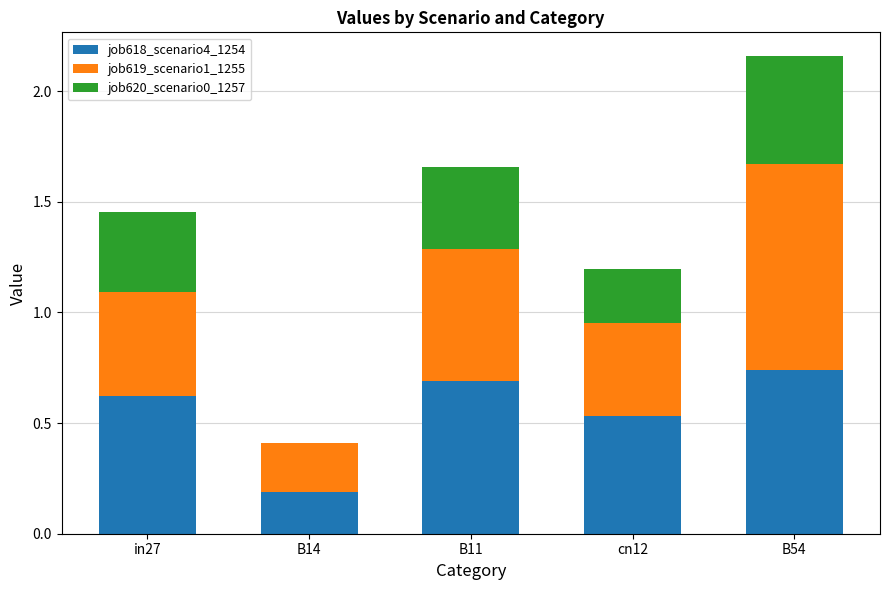

The value of job618_scenario4_1254 at B54 is 0.7. True or false?

True